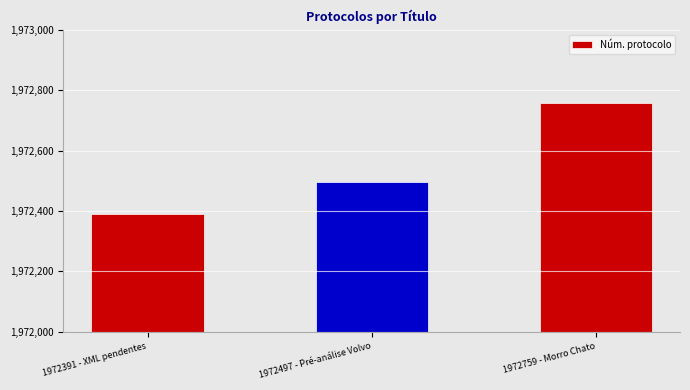

Are the bars grouped side by side (vs. stacked)?

No